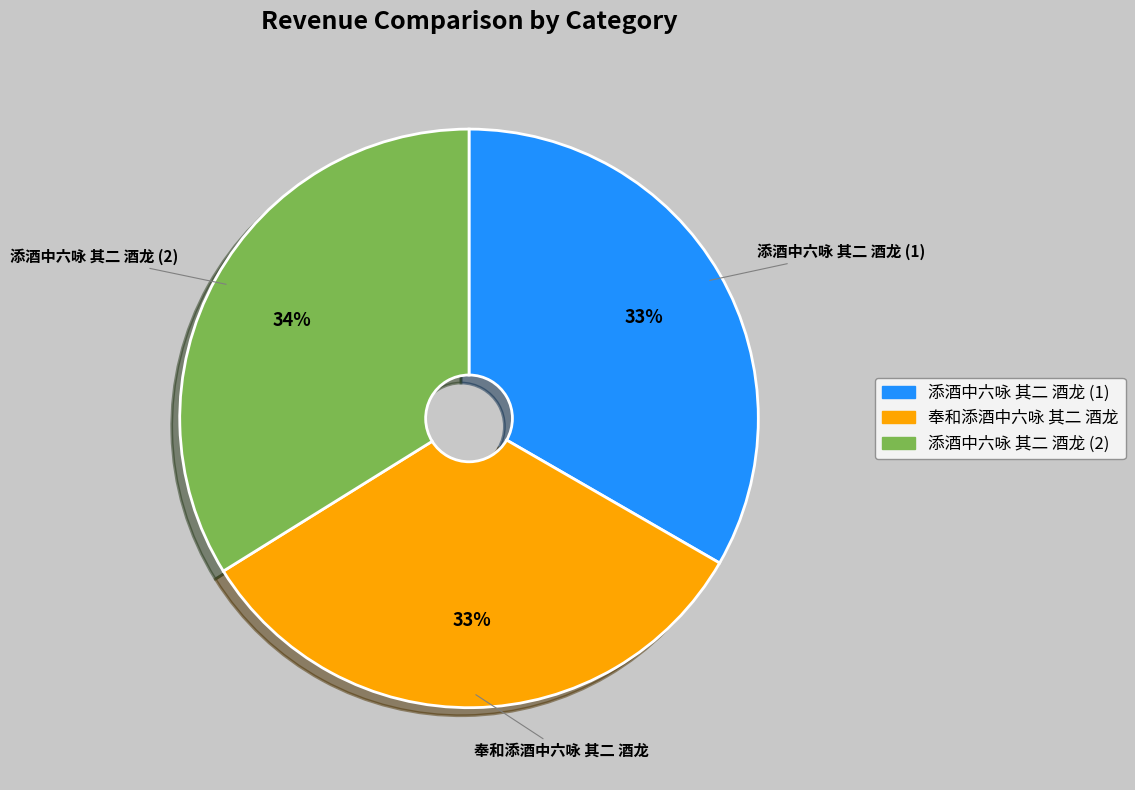

How many slices are in this pie chart?

3